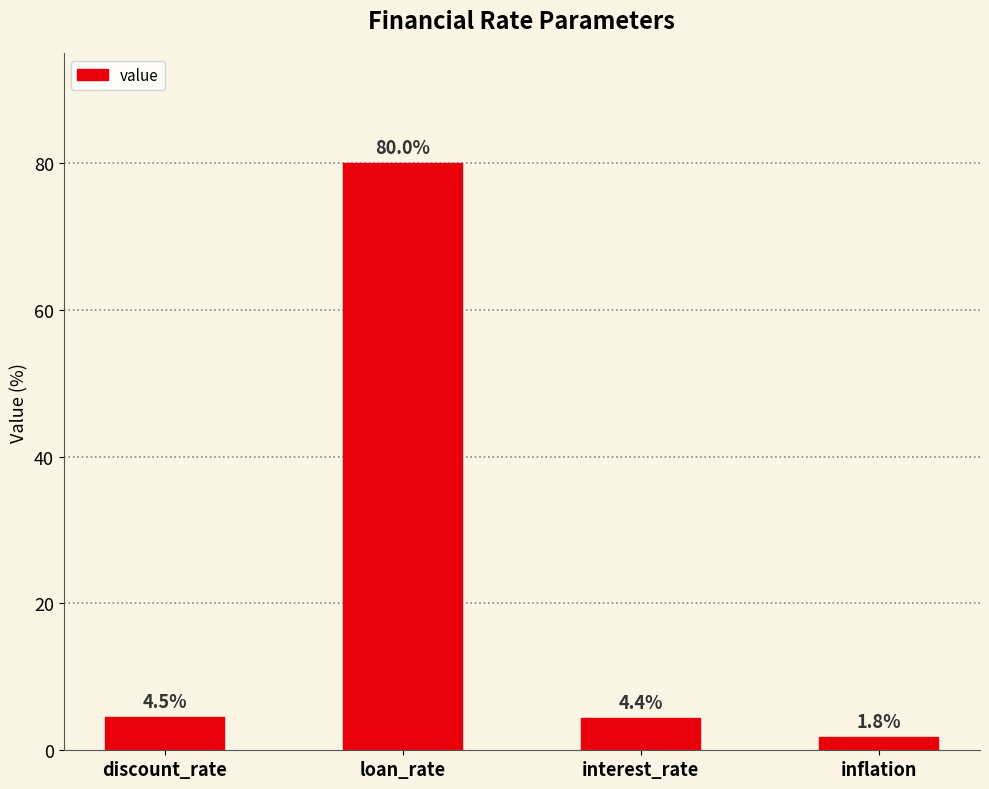

List the labels in order of value, smallest first.

inflation, interest_rate, discount_rate, loan_rate